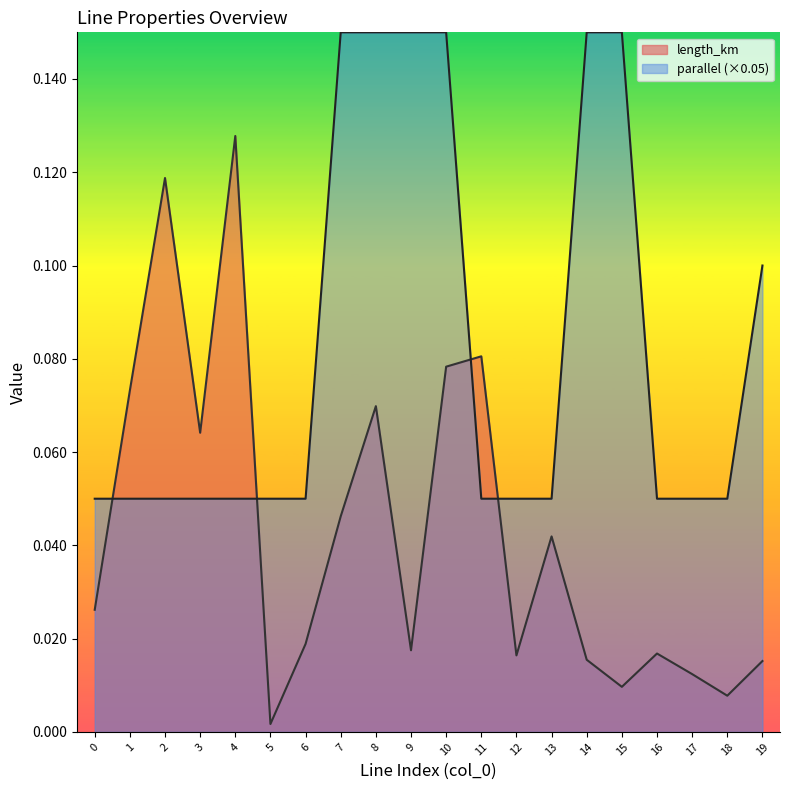

Is the value of parallel at 19 greater than the value of length_km at 18?

Yes